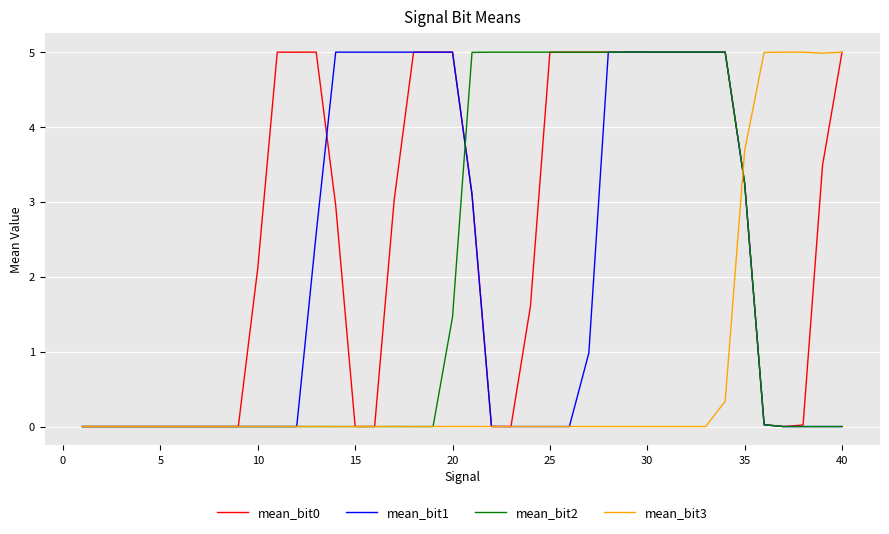

How many lines are shown in the chart?

4